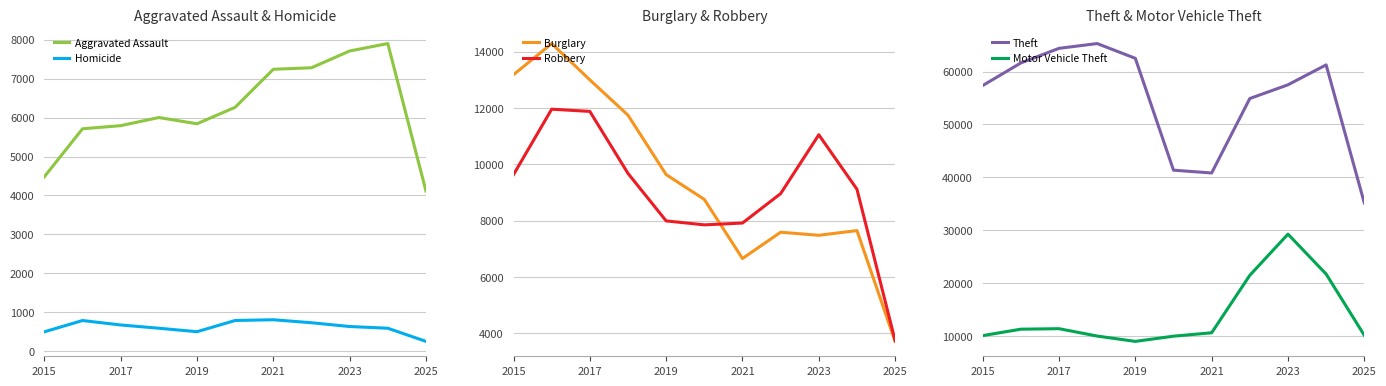

After their last crossing, which series has the higher values: Robbery or Motor Vehicle Theft?

Motor Vehicle Theft